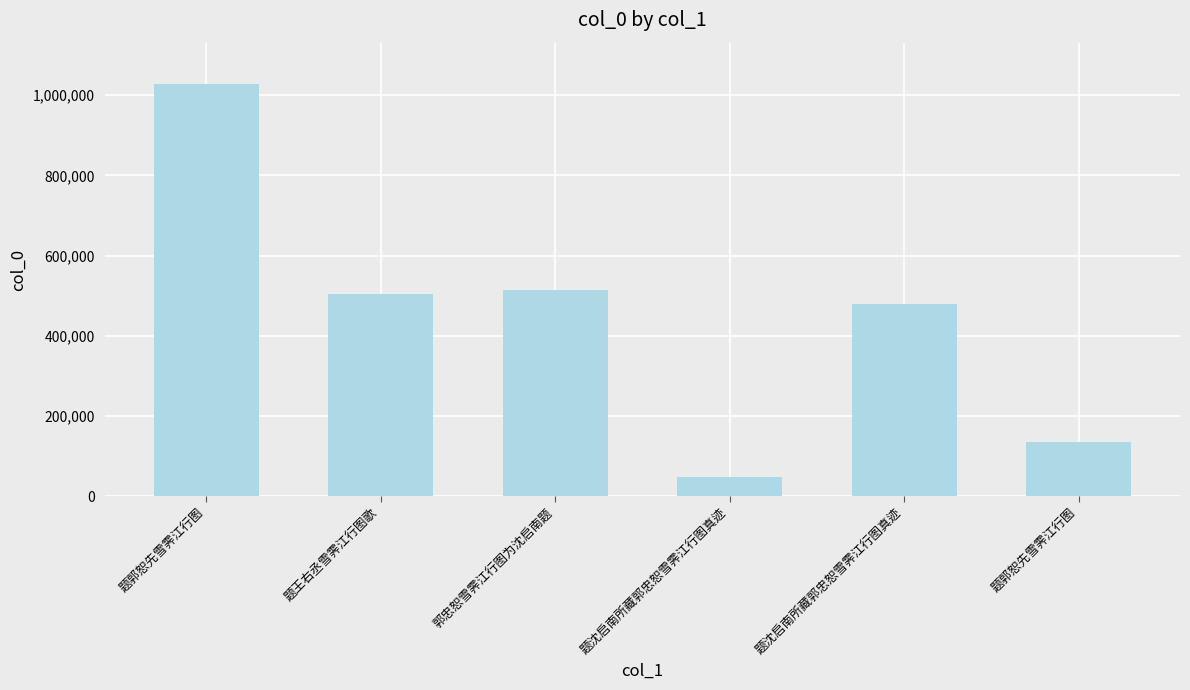

How many data points does each series have?

6